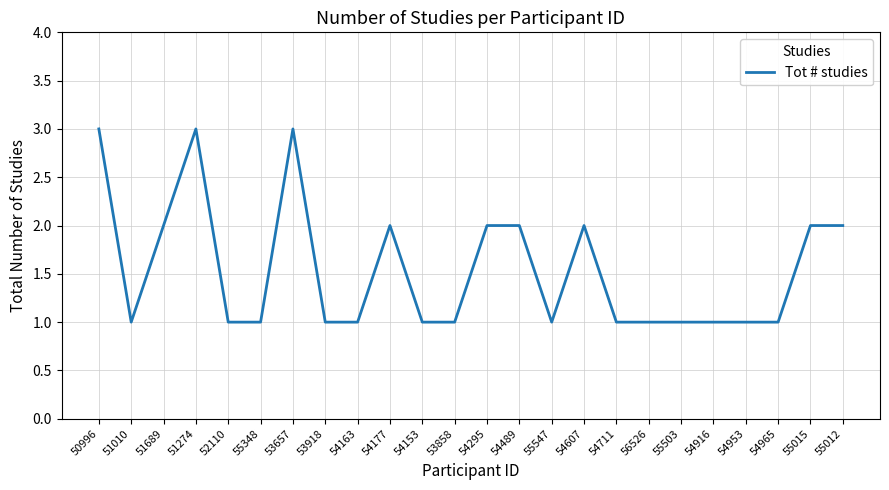

The chart shows a value of 1 at 51010. True or false?

True